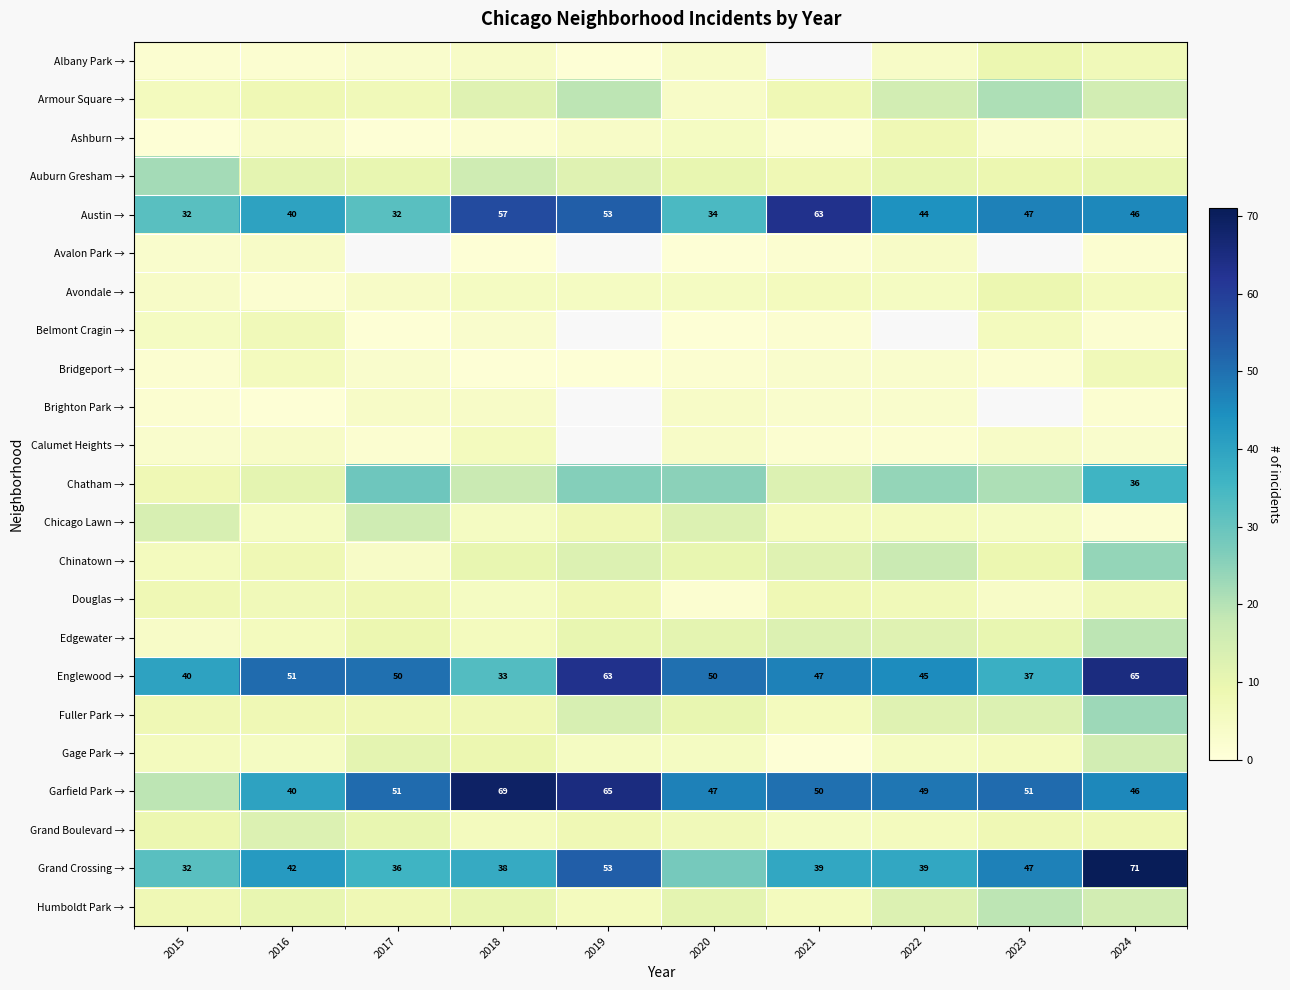

How many data points does each series have?

10